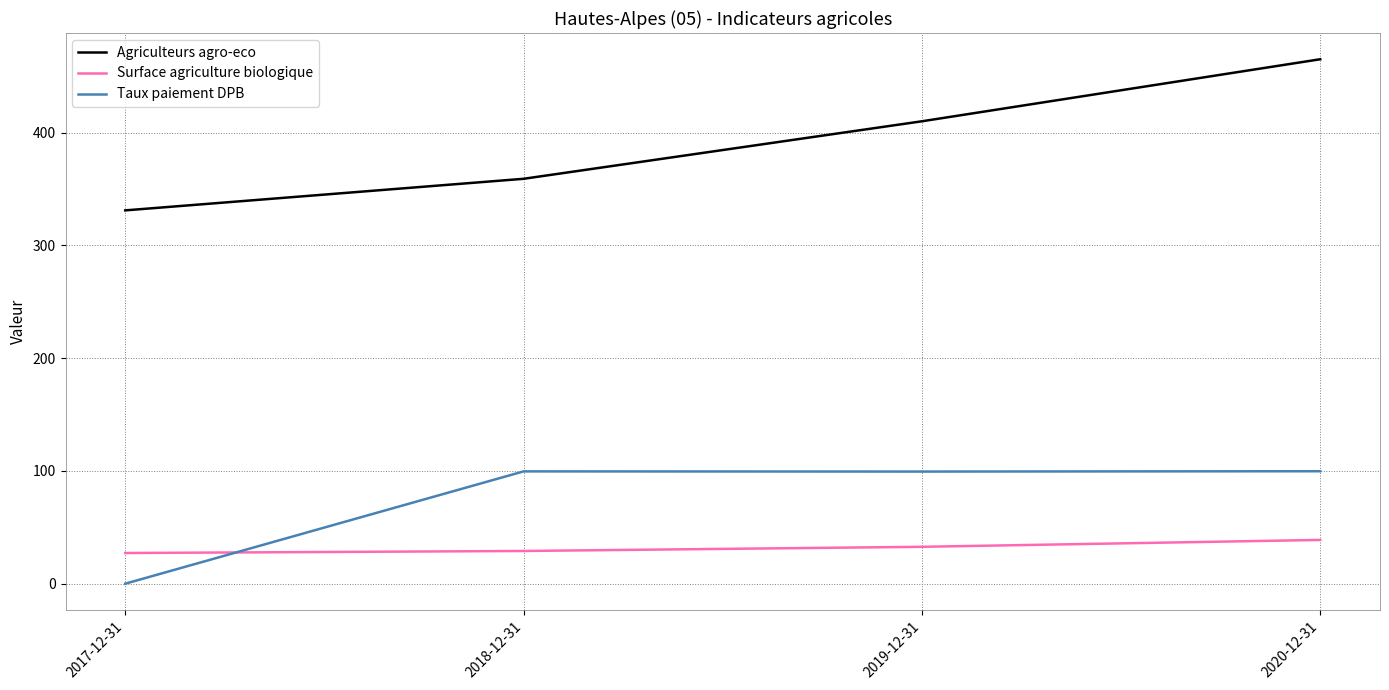

At which label is Agriculteurs agro-eco closest to 398?

2019-12-31